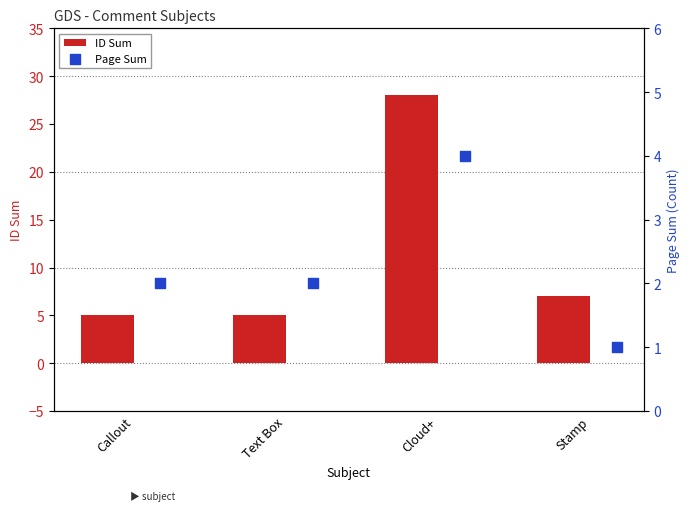

What is the minimum value for ID Sum?

5